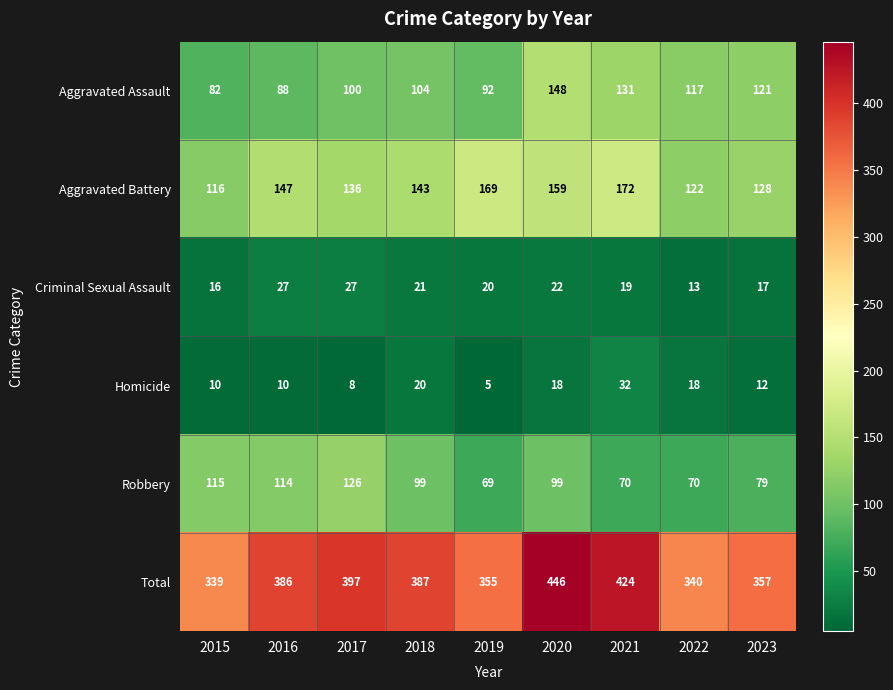

What is the spread (max minus min) of values at 2022?

327